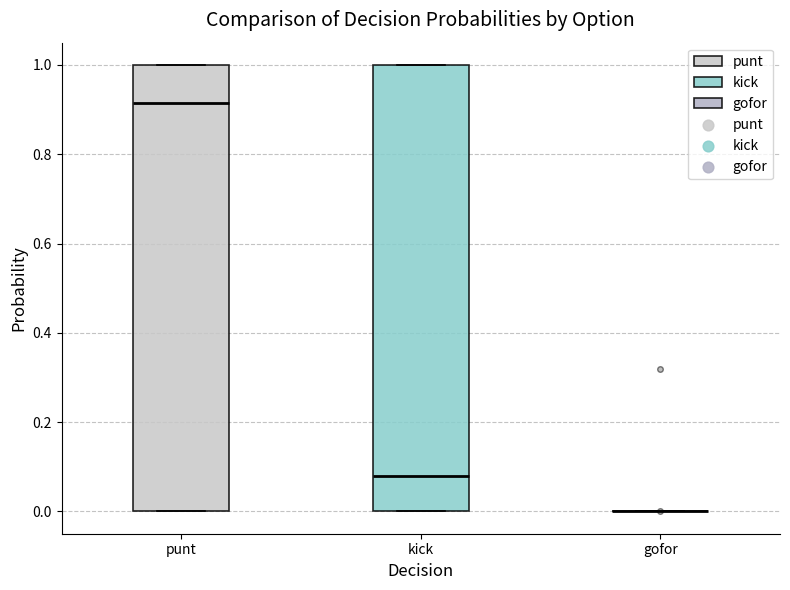

Reading left to right, read every box against the y-axis: the position of its median line, the range the box covers, and the ends of its whiskers. The values are not printed on the chart, so give them approximately, as read against the axis.

punt: median 0.92, box 0.00 to 1.00, whiskers 0.00 to 1.00
kick: median 0.08, box 0.00 to 1.00, whiskers 0.00 to 1.00
gofor: box collapsed to a line at 0.00, whiskers 0.00 to 0.00